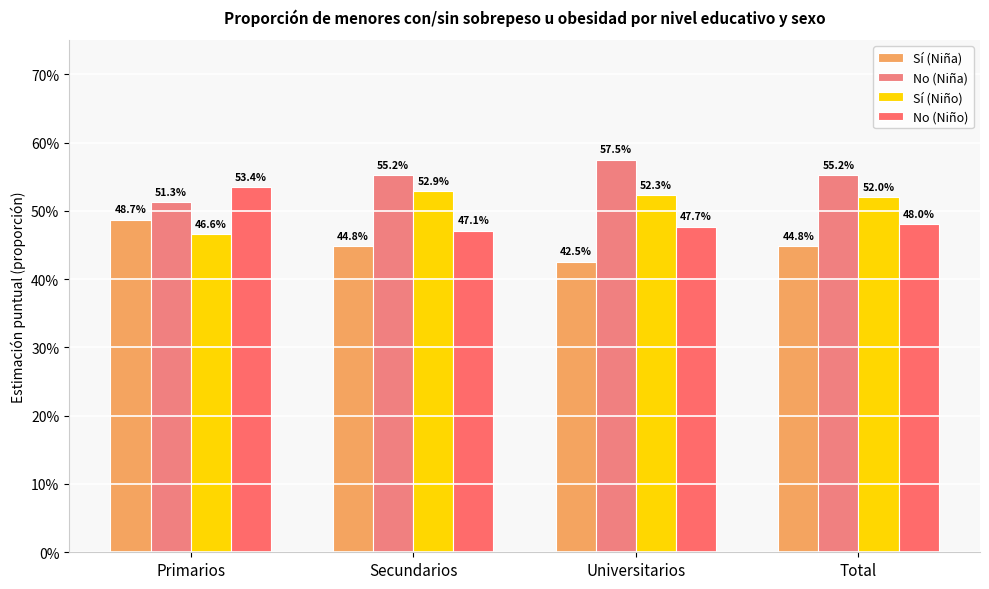

At which label is Sí (Niño) closest to 0?

Primarios